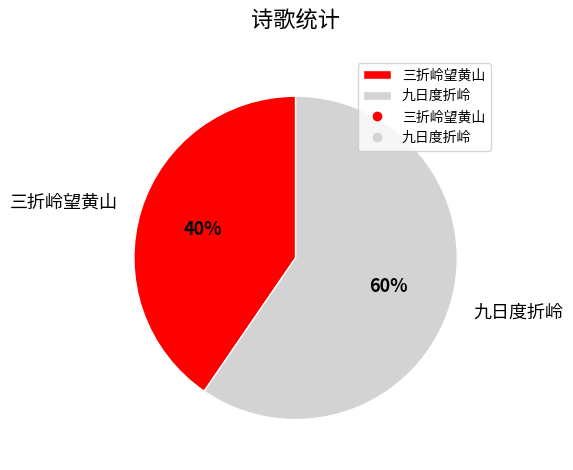

To the nearest percent, what is the combined percentage of 九日度折岭 and 三折岭望黄山?

100%